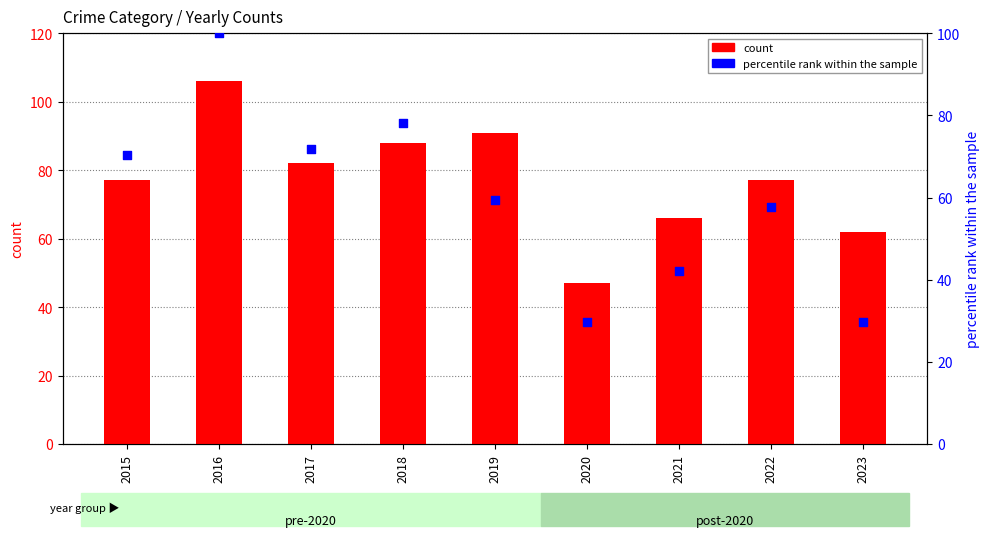

At which category is the sum across all series the highest?

2016